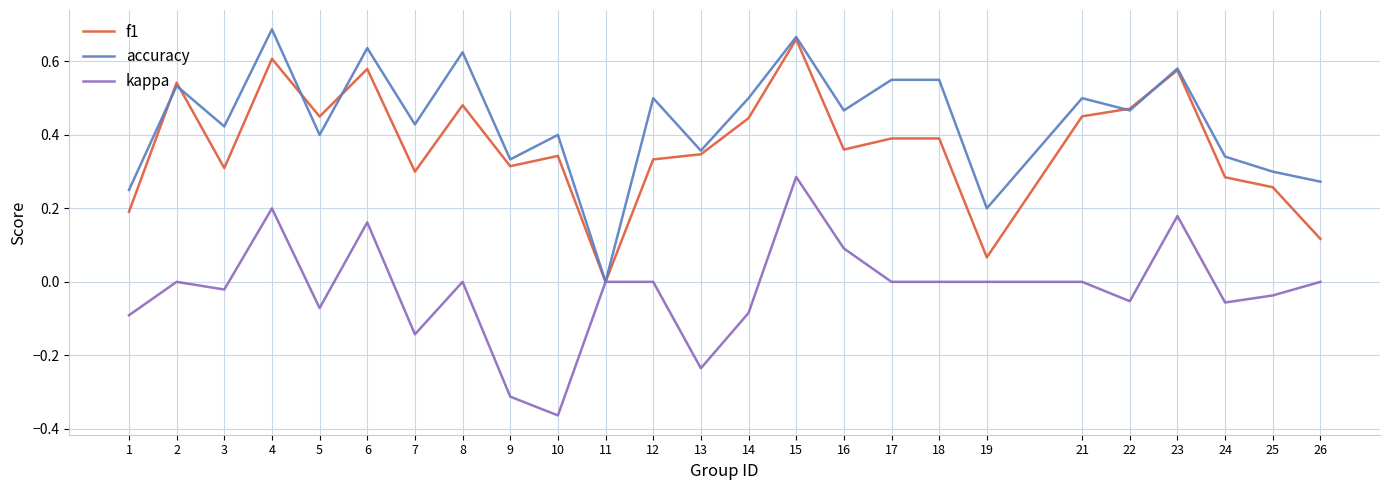

True or false: f1 and accuracy cross at least once.

True